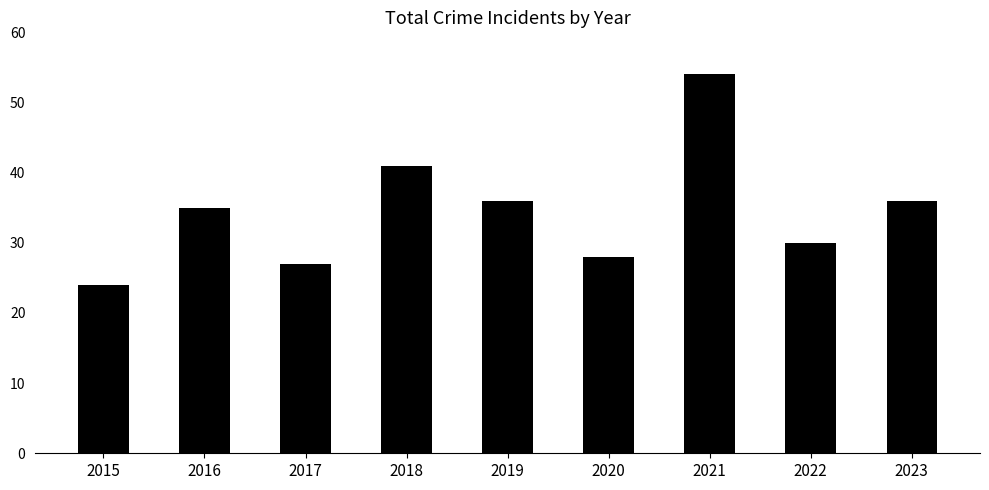

True or false: the data shows 13 at 2022.

False